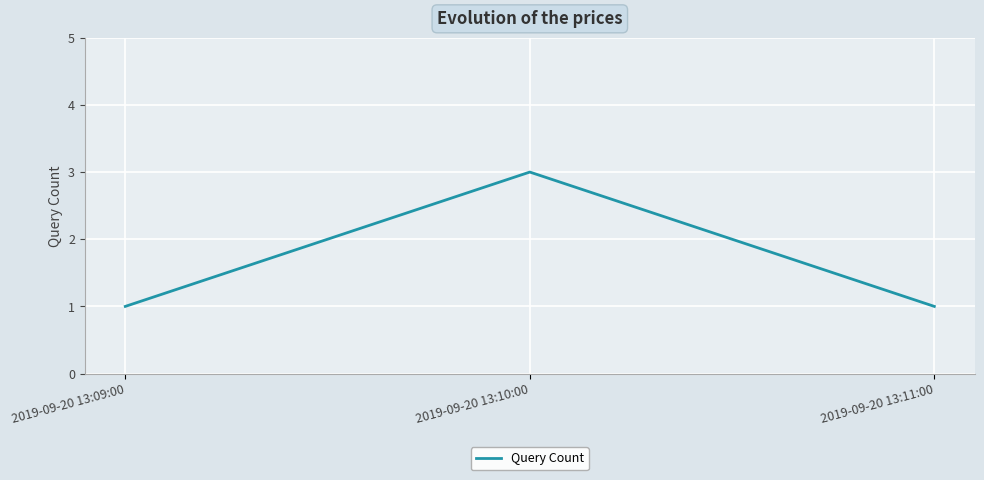

True or false: the data shows 2 at 2019-09-20 13:11:00.

False